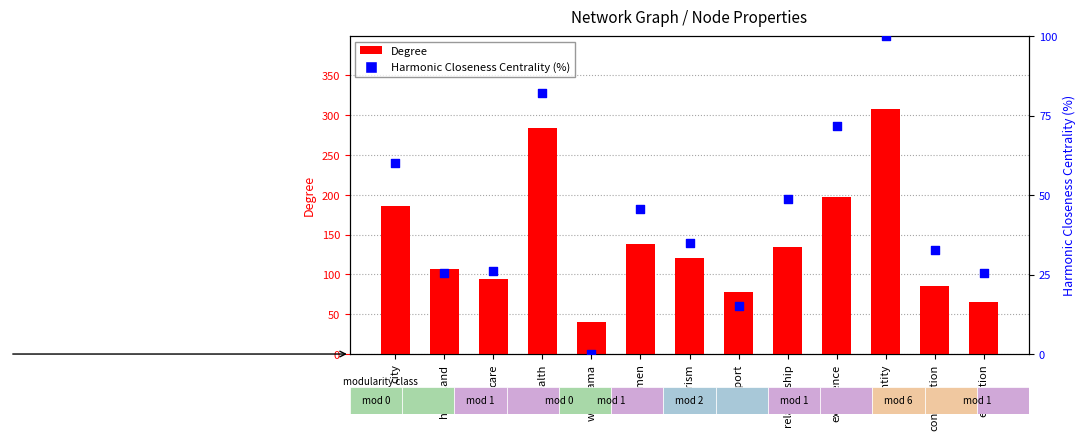

What are all the series names shown in the legend?

Degree, Harmonic Closeness Centrality (%)